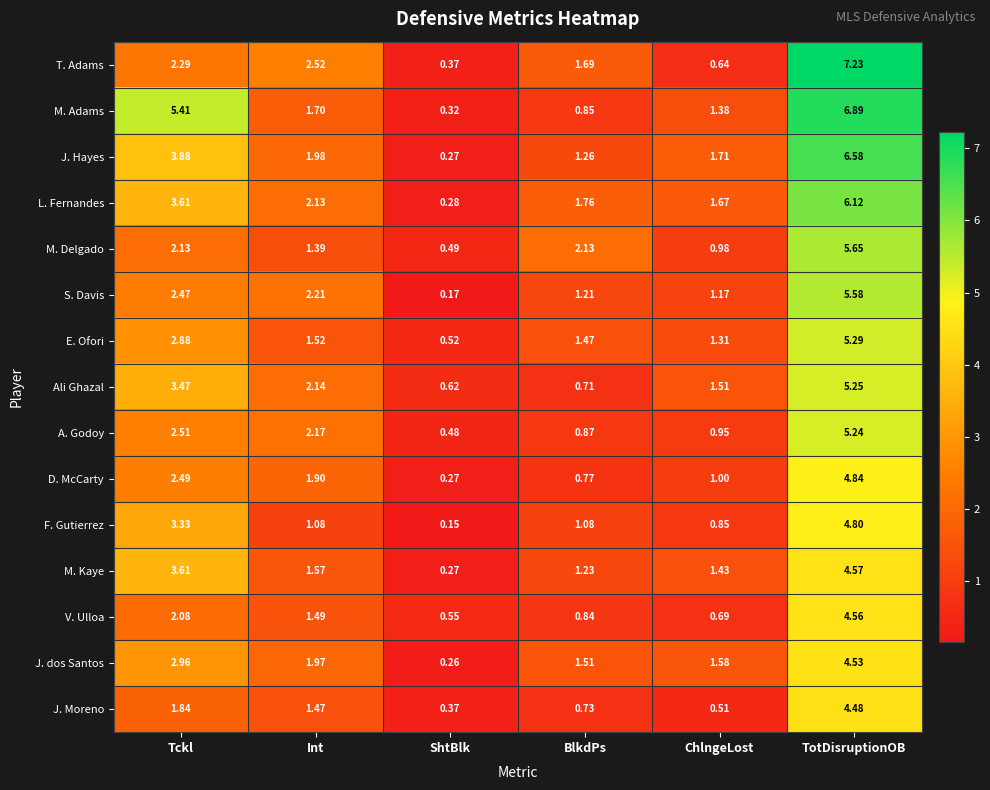

Which series has the widest spread of values?

T. Adams